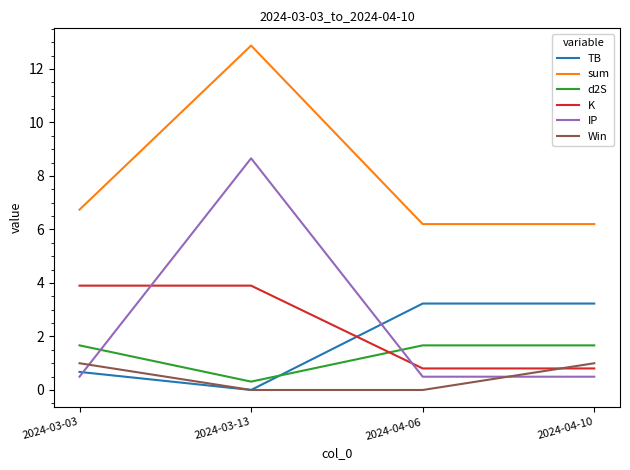

True or false: K has a value of 0.8 at 2024-04-06.

True